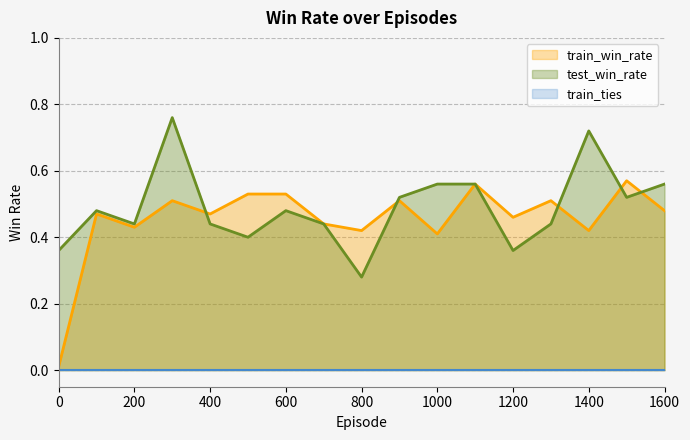

What is the value of the train_win_rate point at the 5th from the left?

0.5